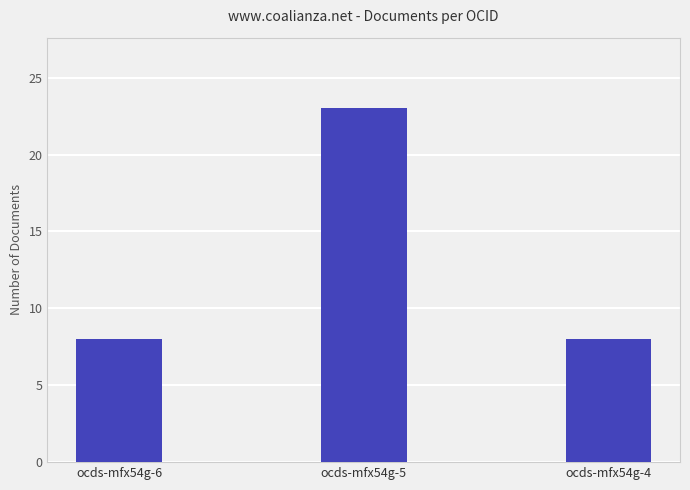

True or false: the data shows 8 at ocds-mfx54g-6.

True